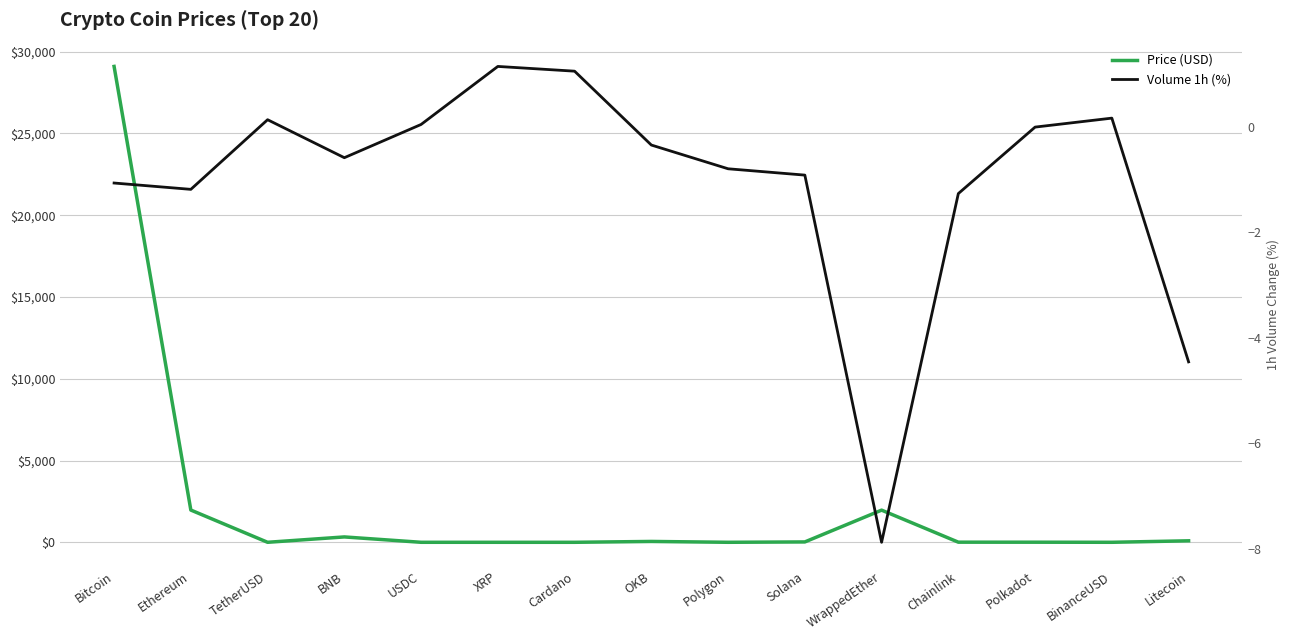

Does the chart display data point markers on the line(s)?

No